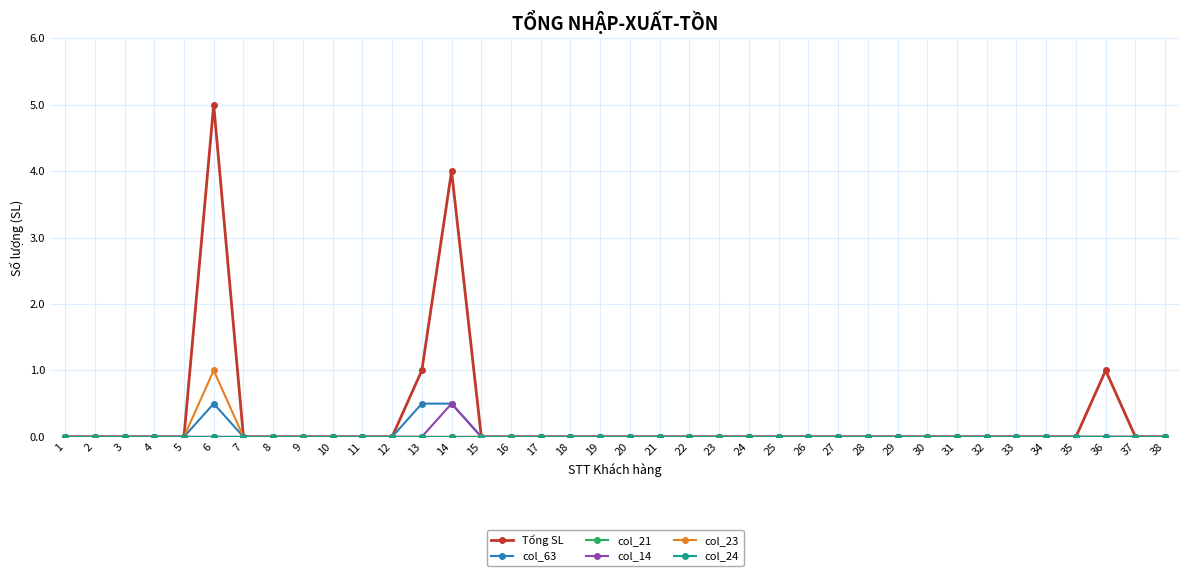

At 2, list the series in order from smallest to largest.

Tổng SL, col_63, col_21, col_14, col_23, col_24